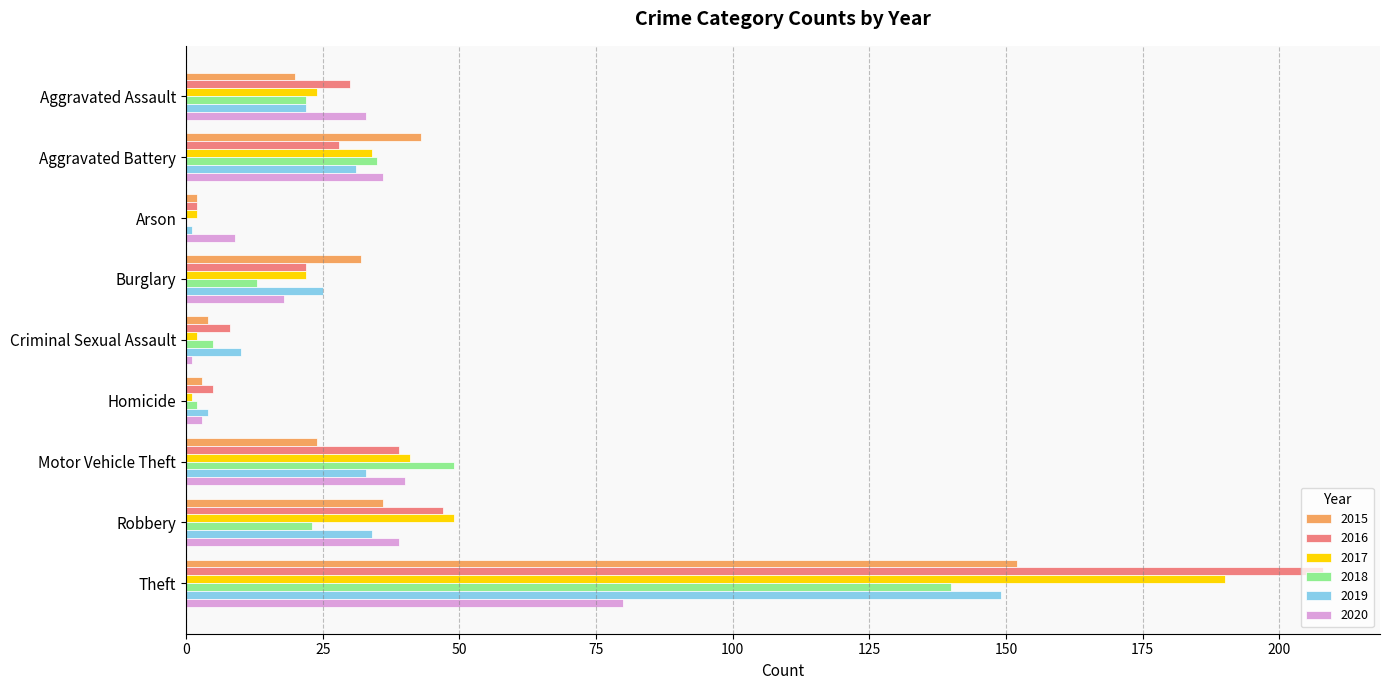

Between Aggravated Assault and Aggravated Battery, which series saw the biggest shift?

2015